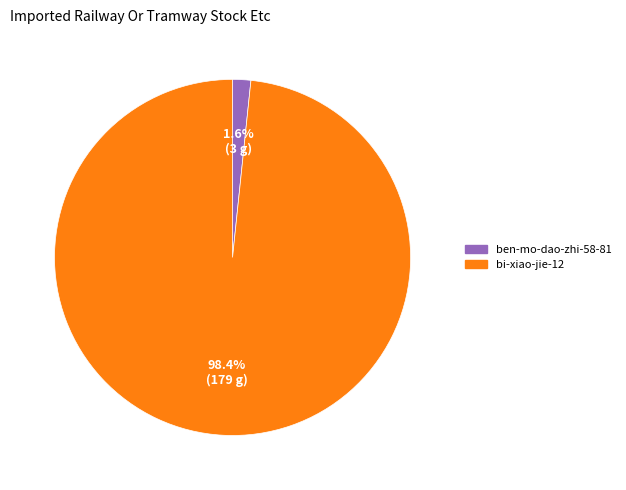

Combined, what portion of the pie is ben-mo-dao-zhi-58-81 and bi-xiao-jie-12?

100.0%